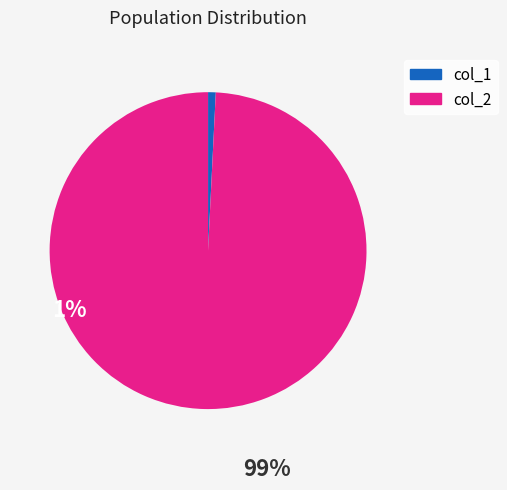

Rank the categories by value from highest to lowest.

col_2, col_1